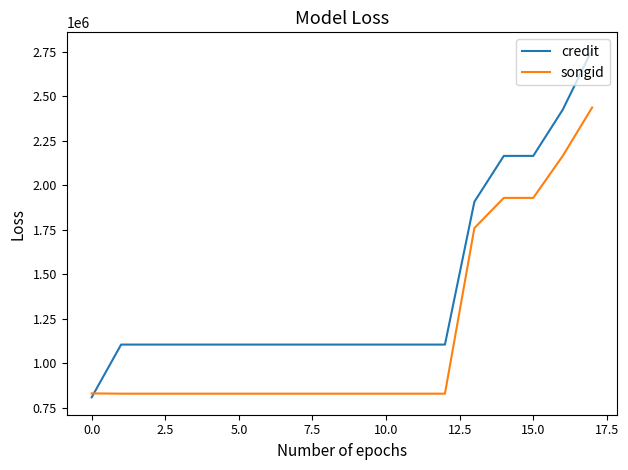

Which series has the largest total across all categories?

credit